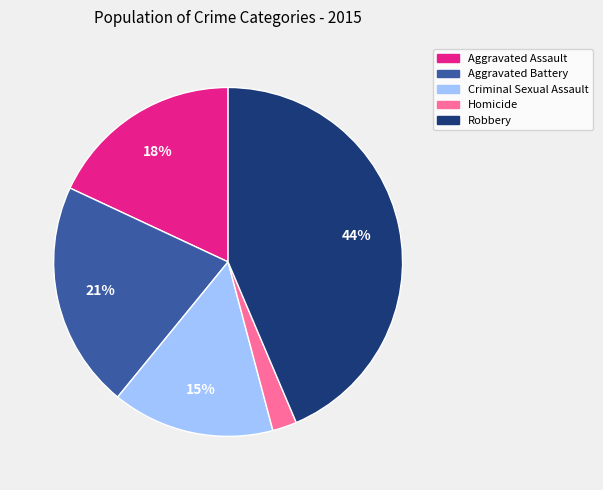

What is the largest slice in the pie chart?

Robbery